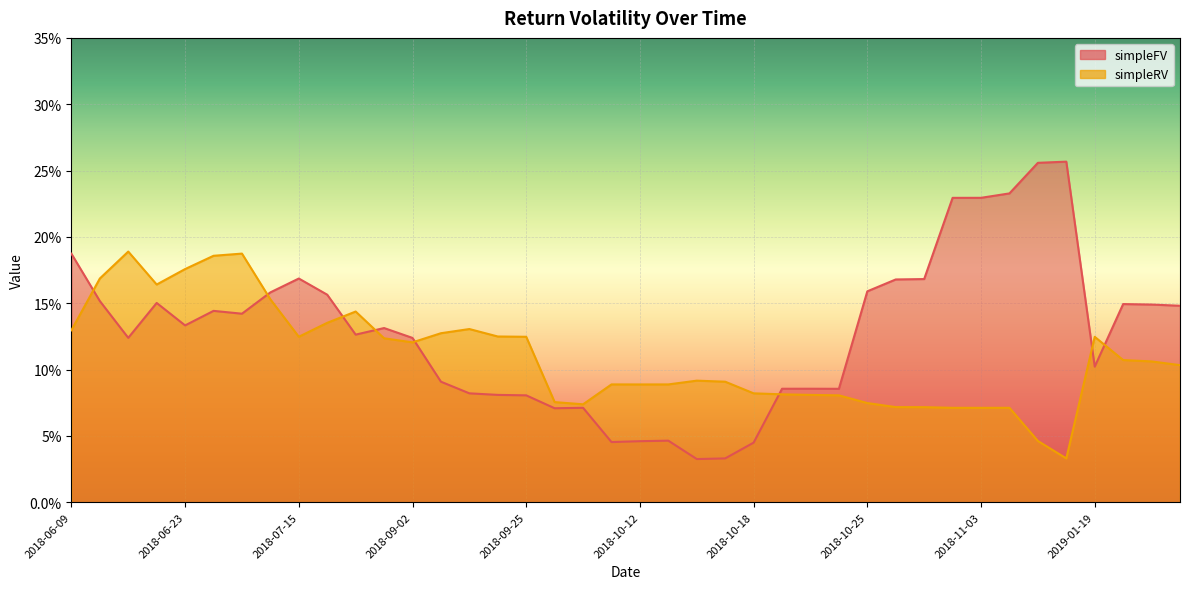

Where is the first local maximum for simpleRV?

2018-06-14